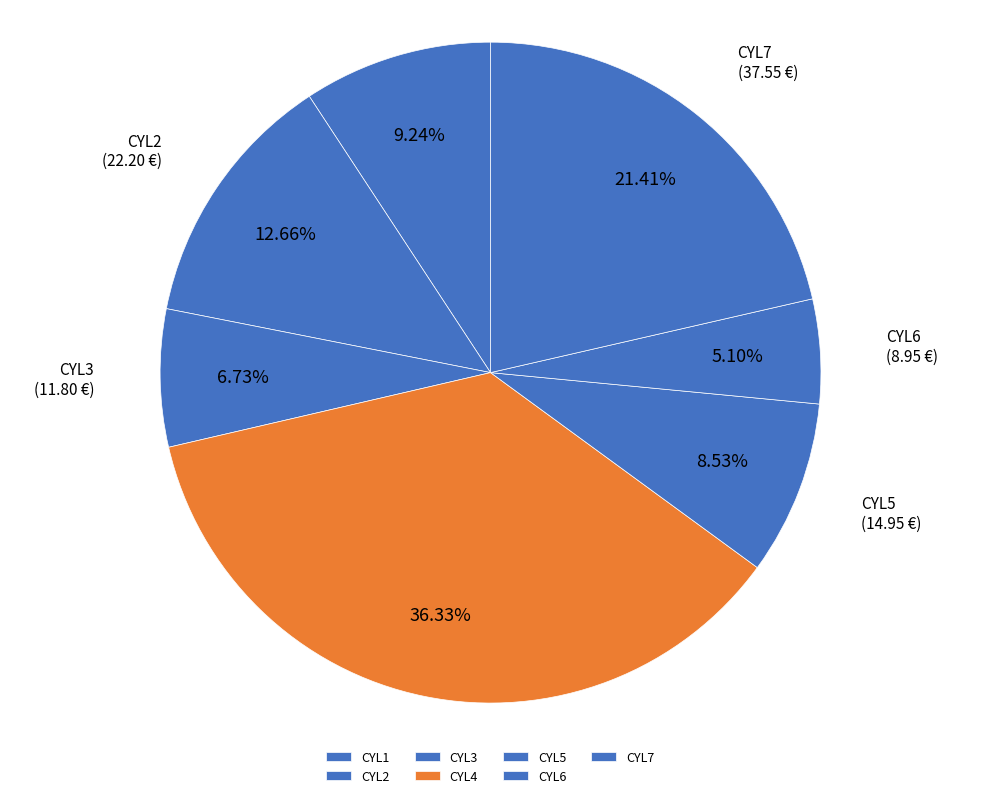

To the nearest percent, what is the average slice percentage?

14%